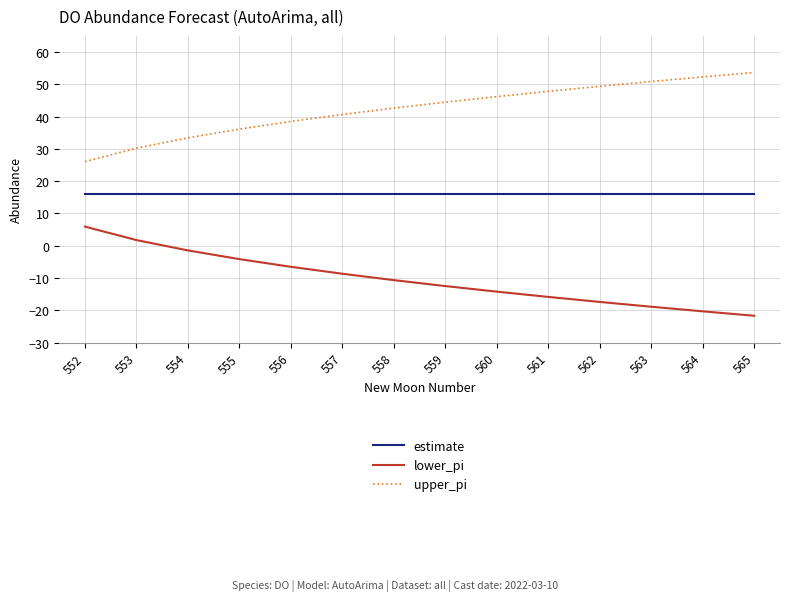

How many series are shown in this chart?

3